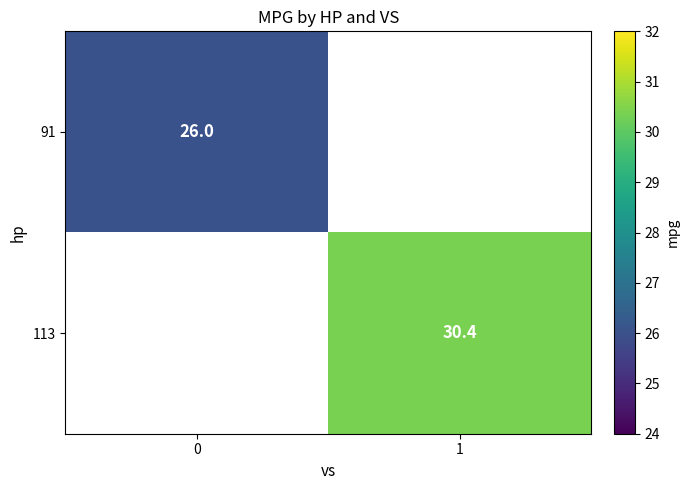

The 91 series shows 6.9 at 0. True or false?

False